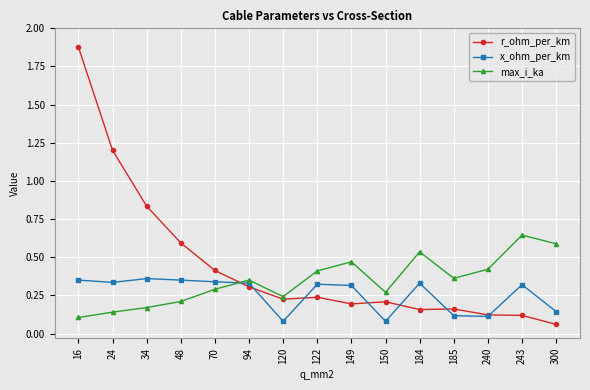

List the series in order of their overall mean, lowest first.

x_ohm_per_km, max_i_ka, r_ohm_per_km